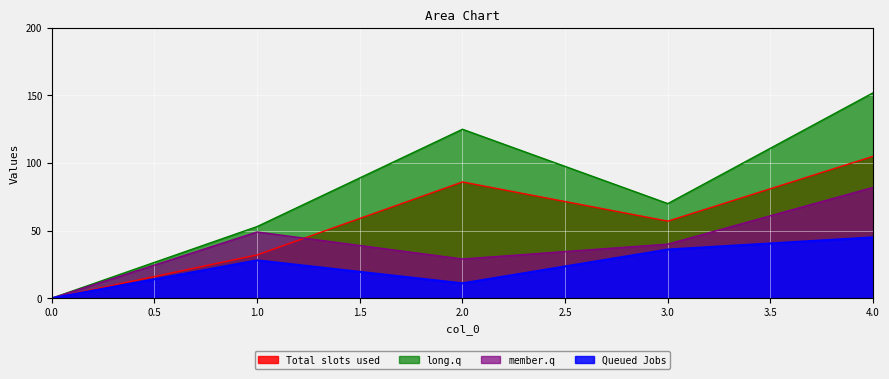

What is the total value across all series at 1?

162